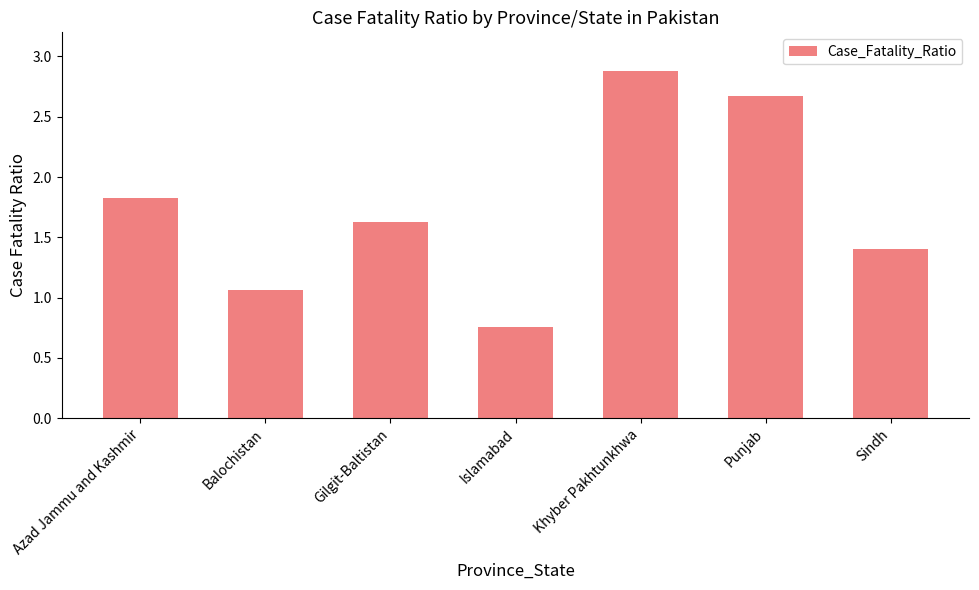

Between Khyber Pakhtunkhwa and Gilgit-Baltistan, which is larger?

Khyber Pakhtunkhwa